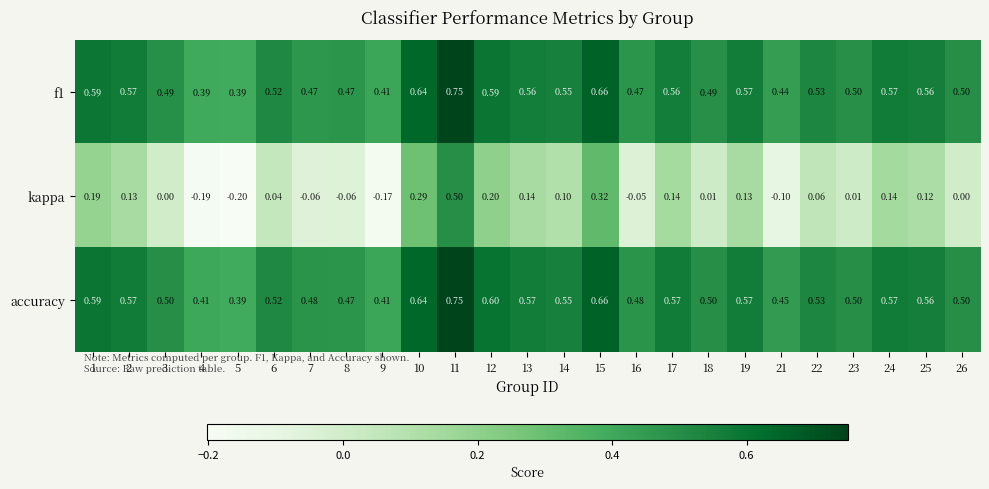

Between 1 and 25, which series saw the biggest shift?

kappa